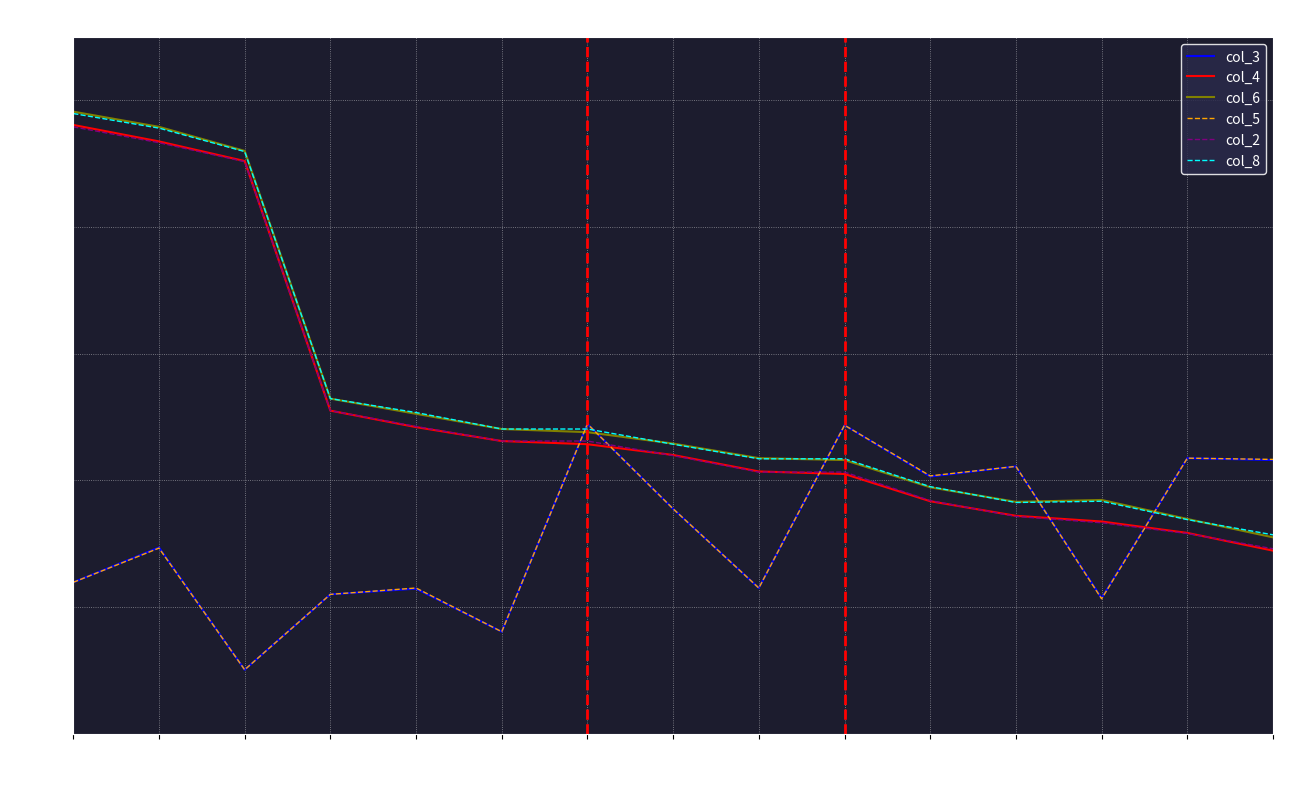

Where is col_5 nearest to the value 295?

2